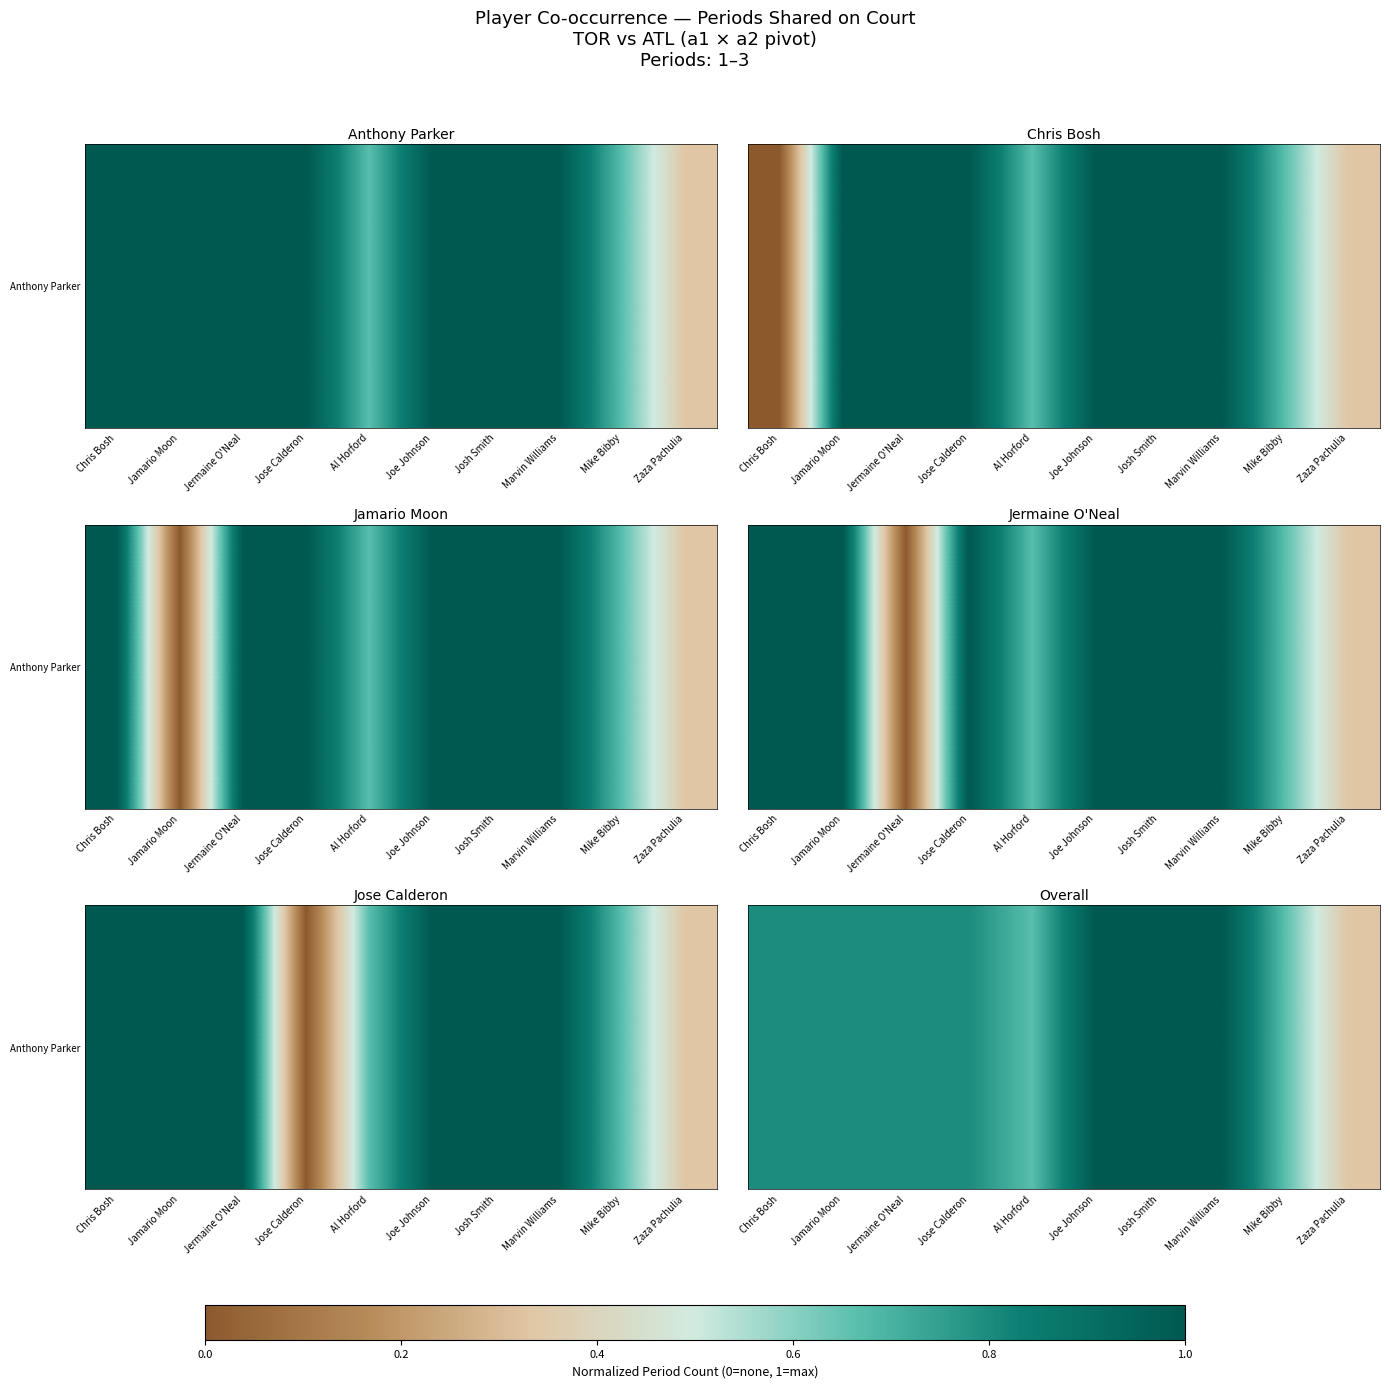

Is it true that the value at Zaza Pachulia is 0.3?

True